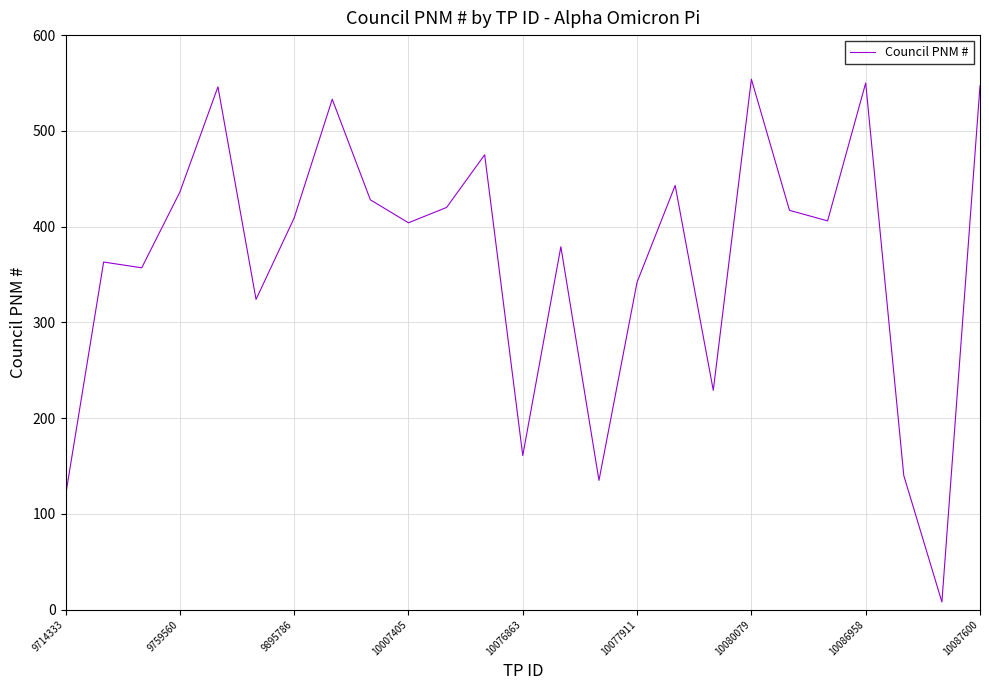

What is the maximum value shown in the chart?

554